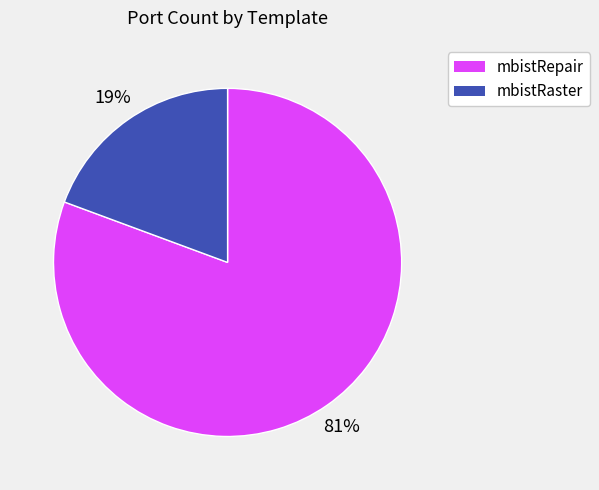

Rank the categories by value from lowest to highest.

mbistRaster, mbistRepair